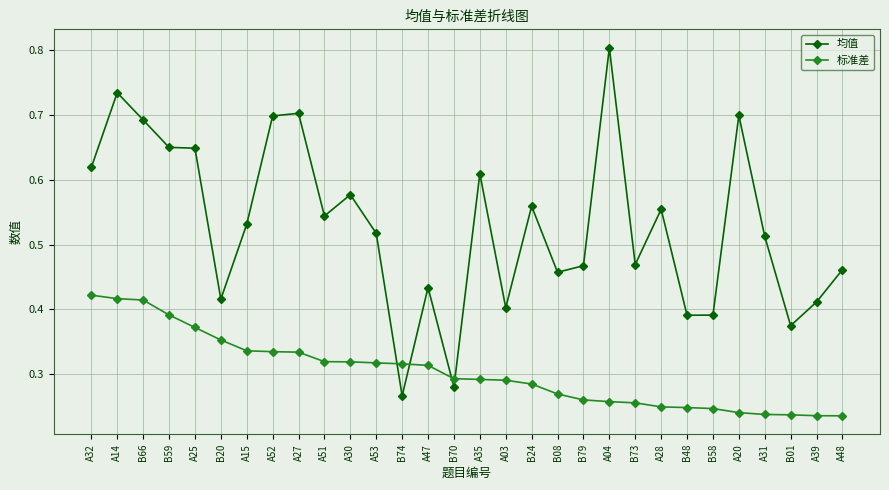

List the series in order of their peak value, lowest first.

标准差, 均值